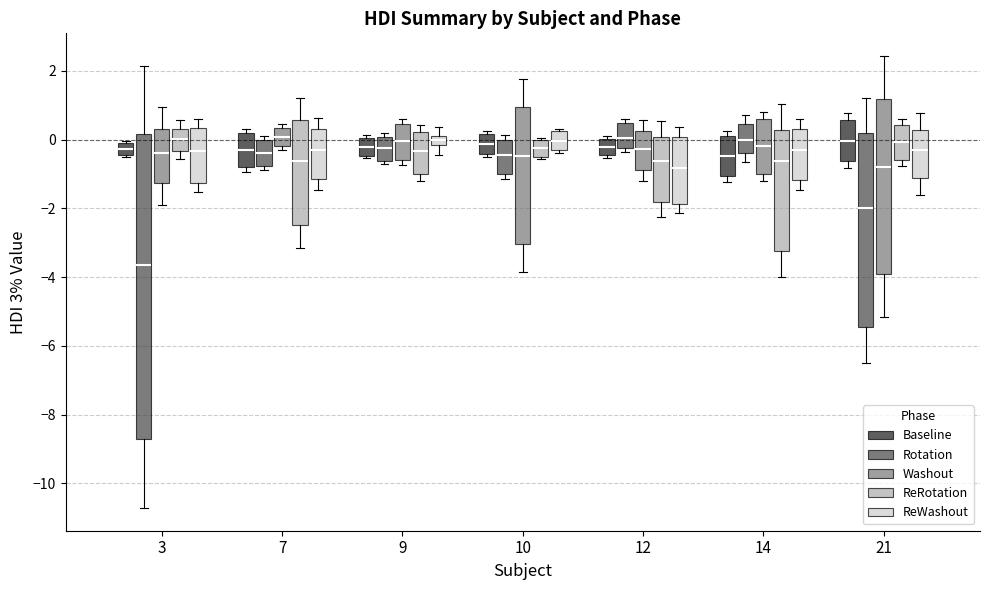

Which box's median line is the lowest?

3 (Rotation)